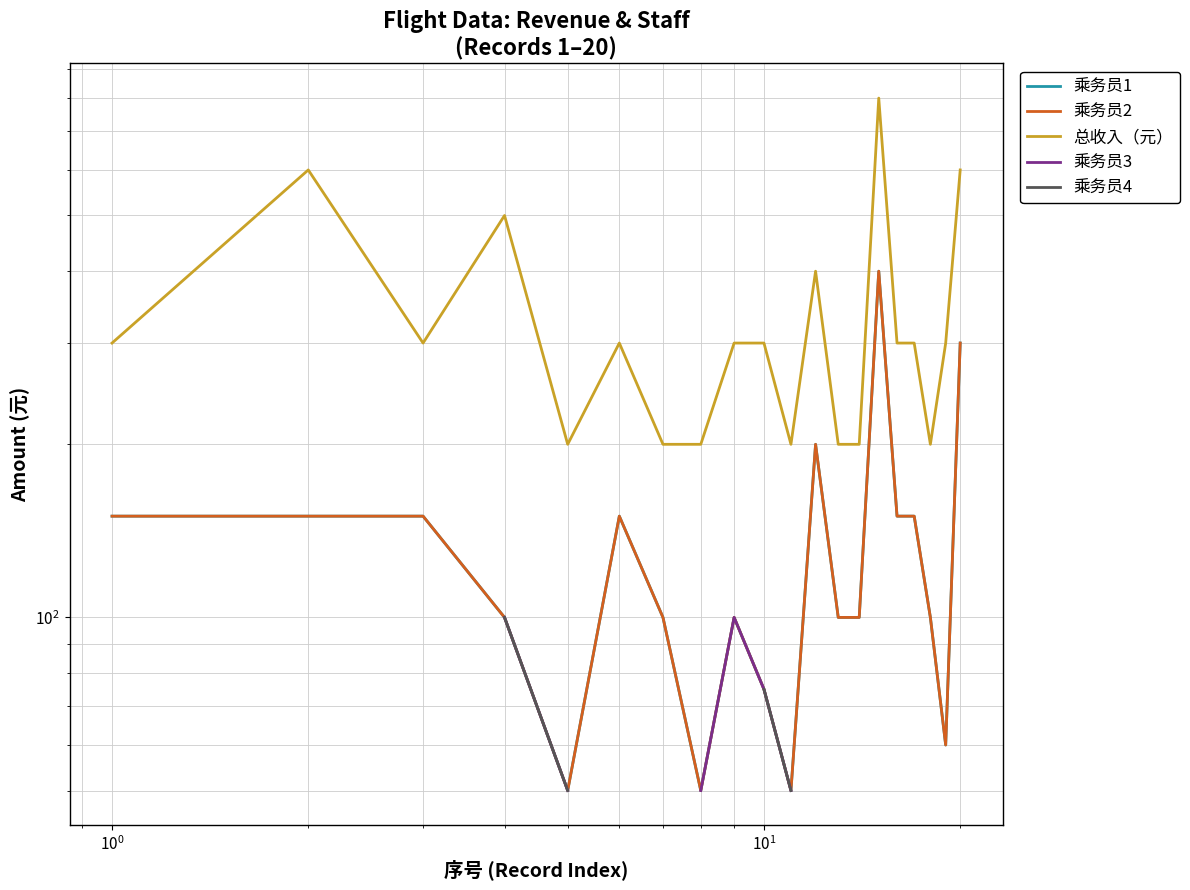

What is the average value of the 乘务员2 series?

134.2